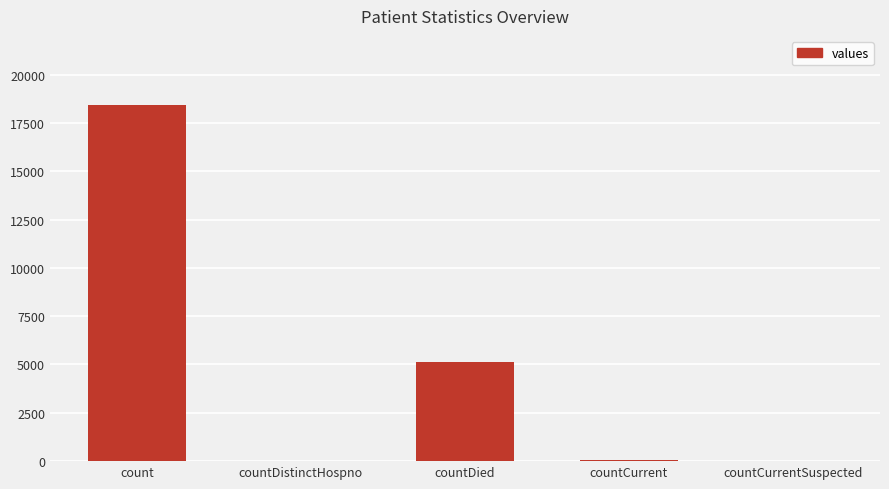

At which label does the data first exceed 46?

count